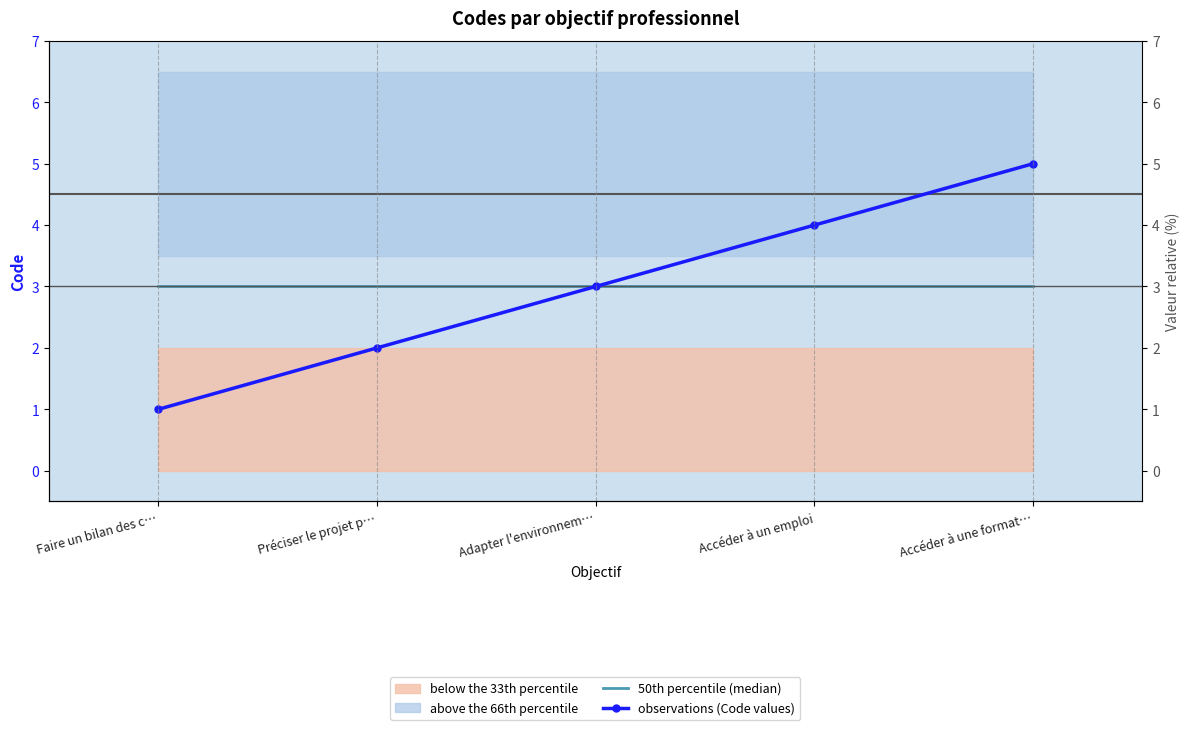

True or false: 50th percentile (median) has a value of 3 at Préciser le projet p….

True